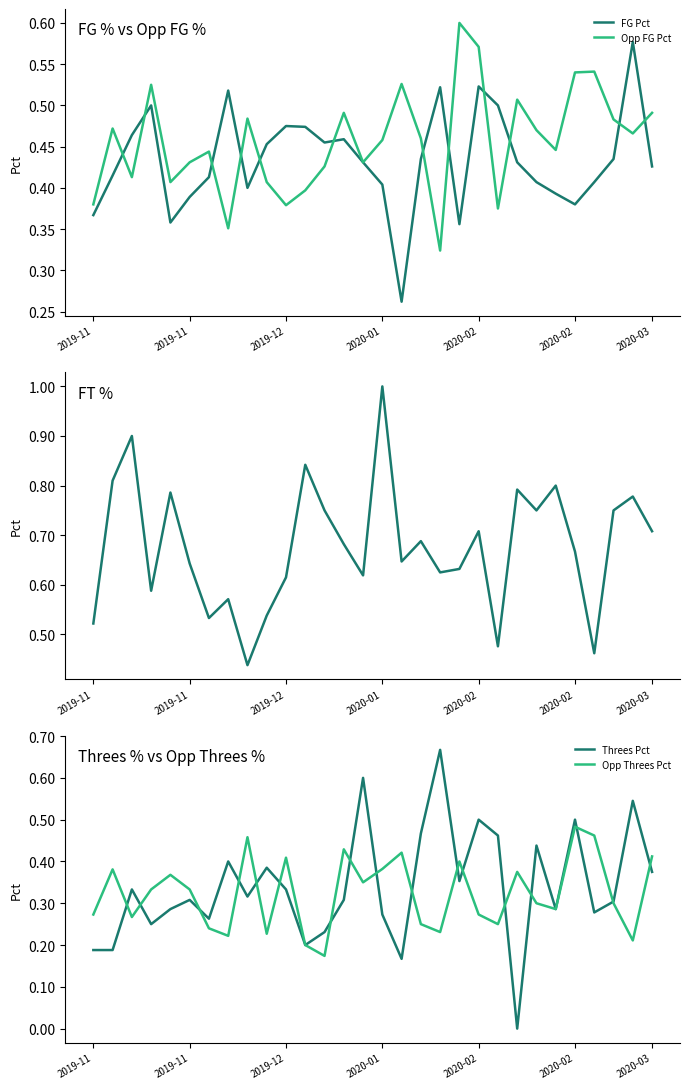

Where is FG Pct nearest to the value 0?

16